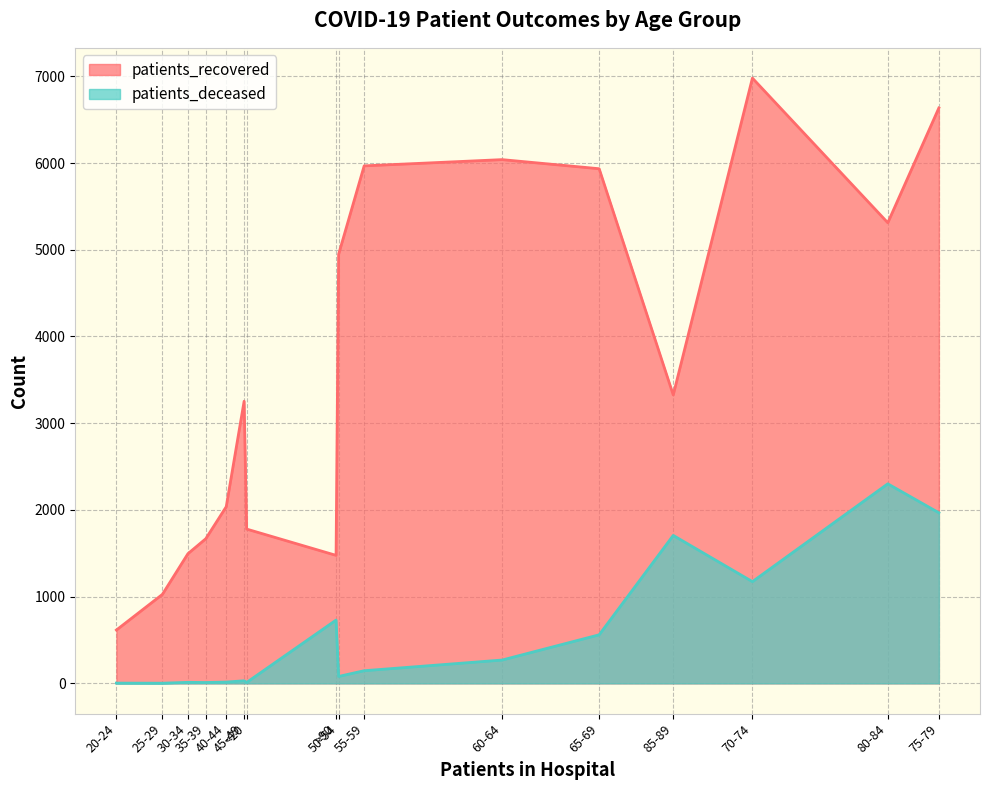

At which category does patients_recovered reach its first local valley?

>90